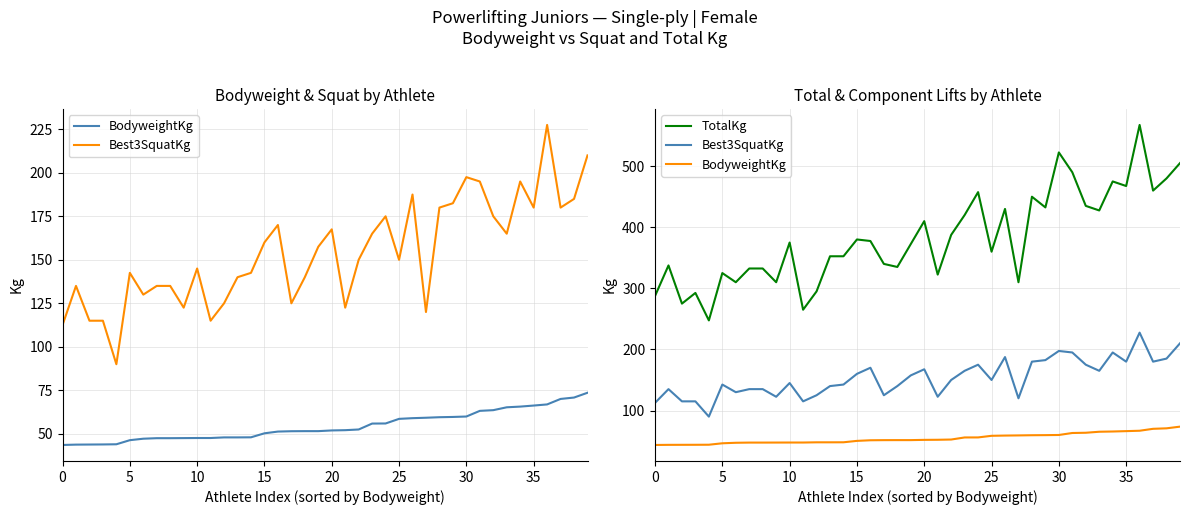

True or false: Best3SquatKg has a value of 187.5 at 26.

True